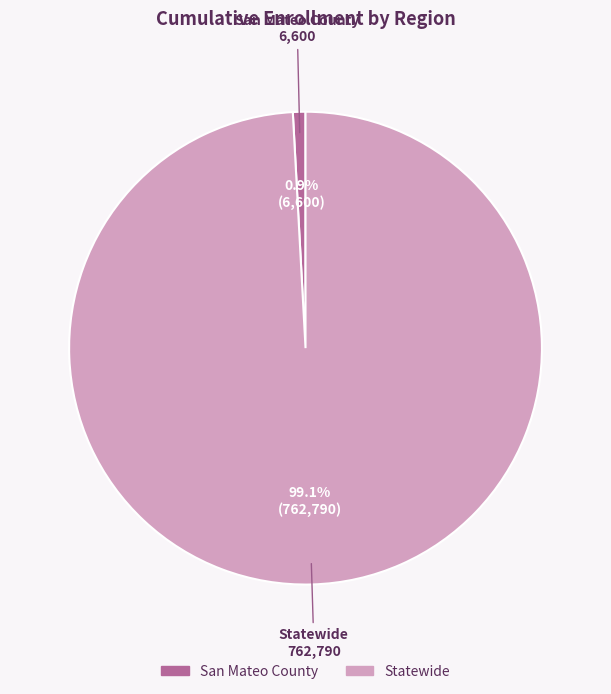

Approximately how many times larger is the value at Statewide compared to San Mateo County?

115.6